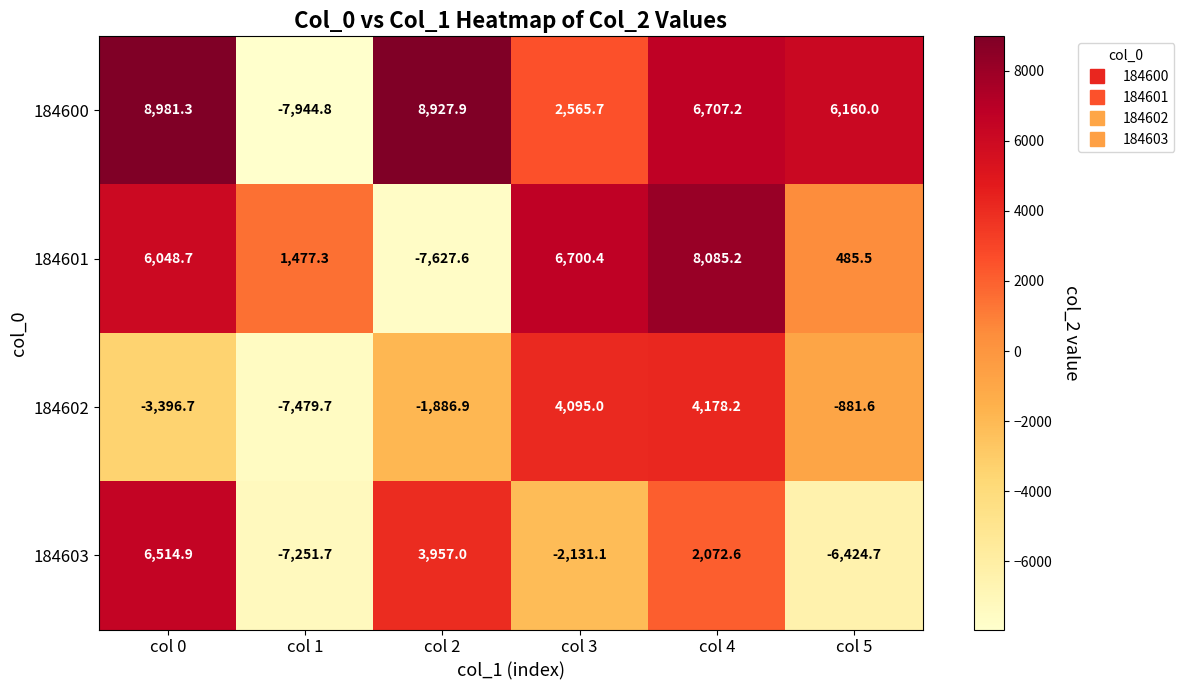

Reading left to right, transcribe all the data shown in this chart.

184600: 8981.3	-7944.8	8927.9	2565.7	6707.2	6160.0
184601: 6048.7	1477.3	-7627.6	6700.4	8085.2	485.5
184602: -3396.7	-7479.7	-1886.9	4095.0	4178.2	-881.6
184603: 6514.9	-7251.7	3957.0	-2131.1	2072.6	-6424.7